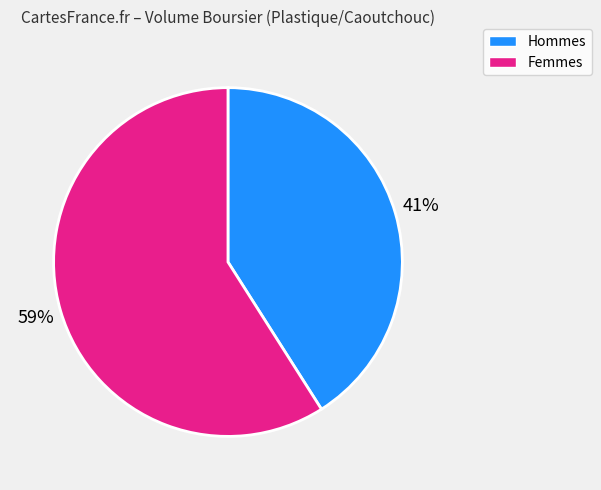

To the nearest percent, what is the average slice percentage?

50%